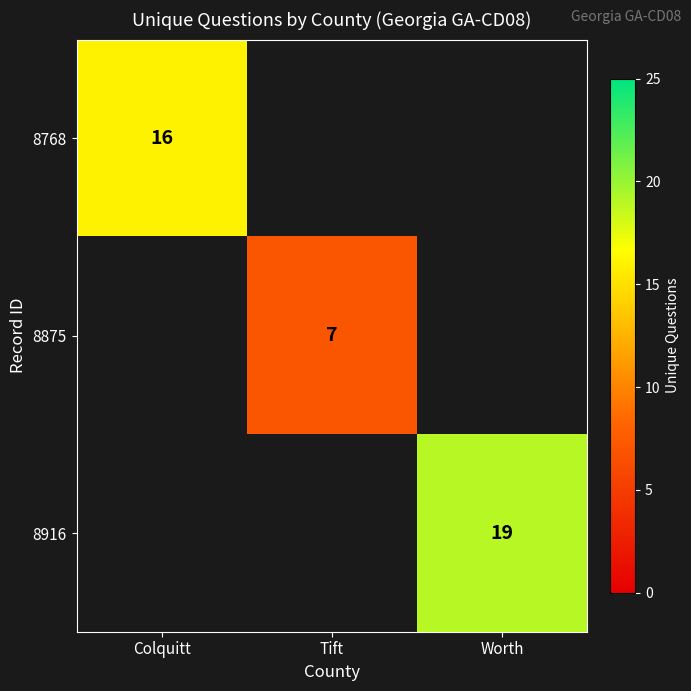

Which category has the lowest value across all series?

Tift